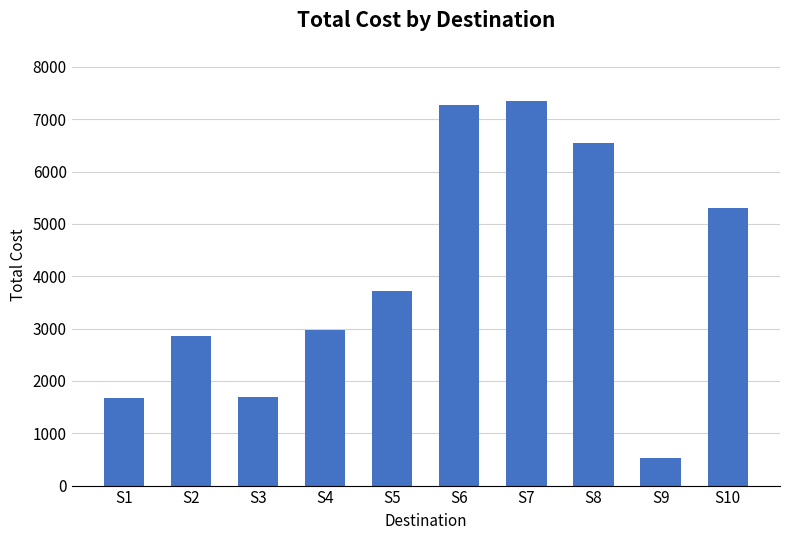

What is the minimum value shown in the chart?

519.6